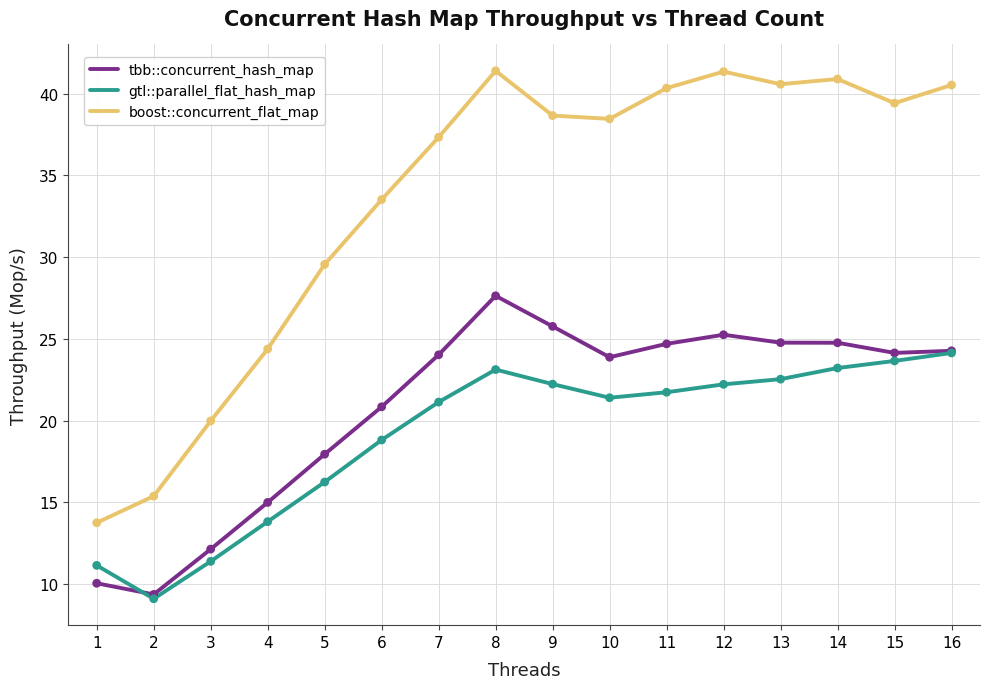

Between 8 and 10, which series saw the biggest shift?

tbb::concurrent_hash_map